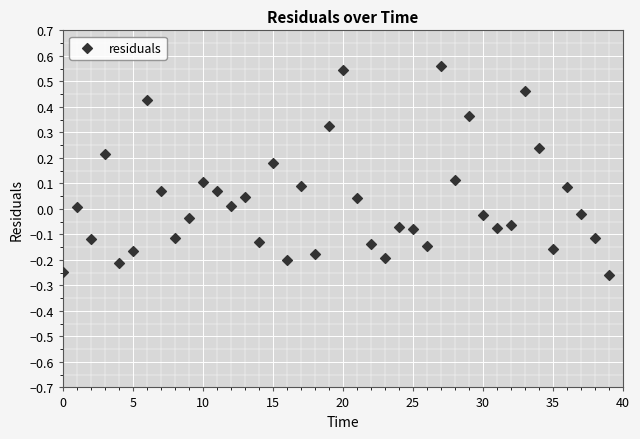

What is the range of Y values (max minus min)?

0.8